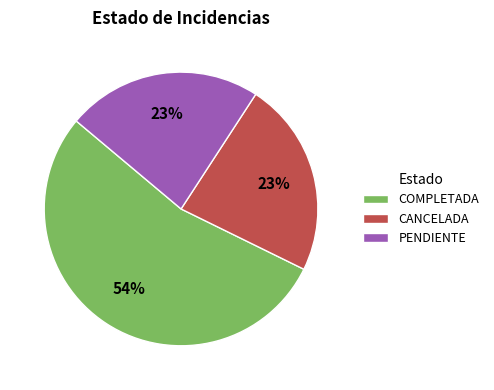

Do CANCELADA and COMPLETADA together represent more than half of the pie?

Yes